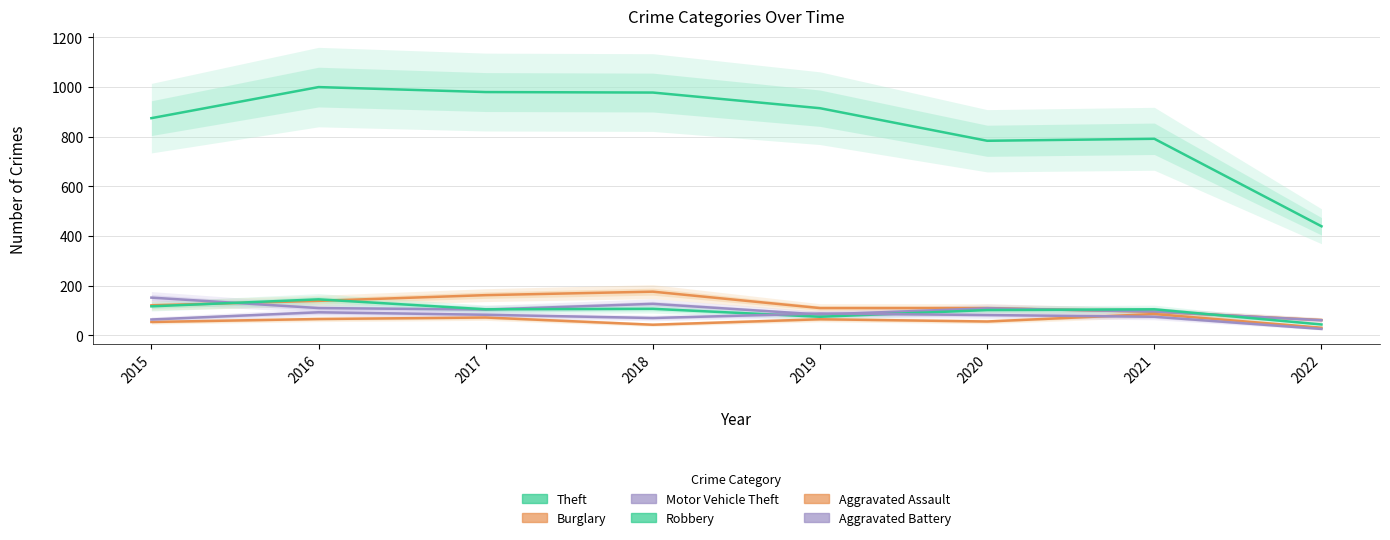

What is the value of the Aggravated Battery point at the 1st from the left?

64